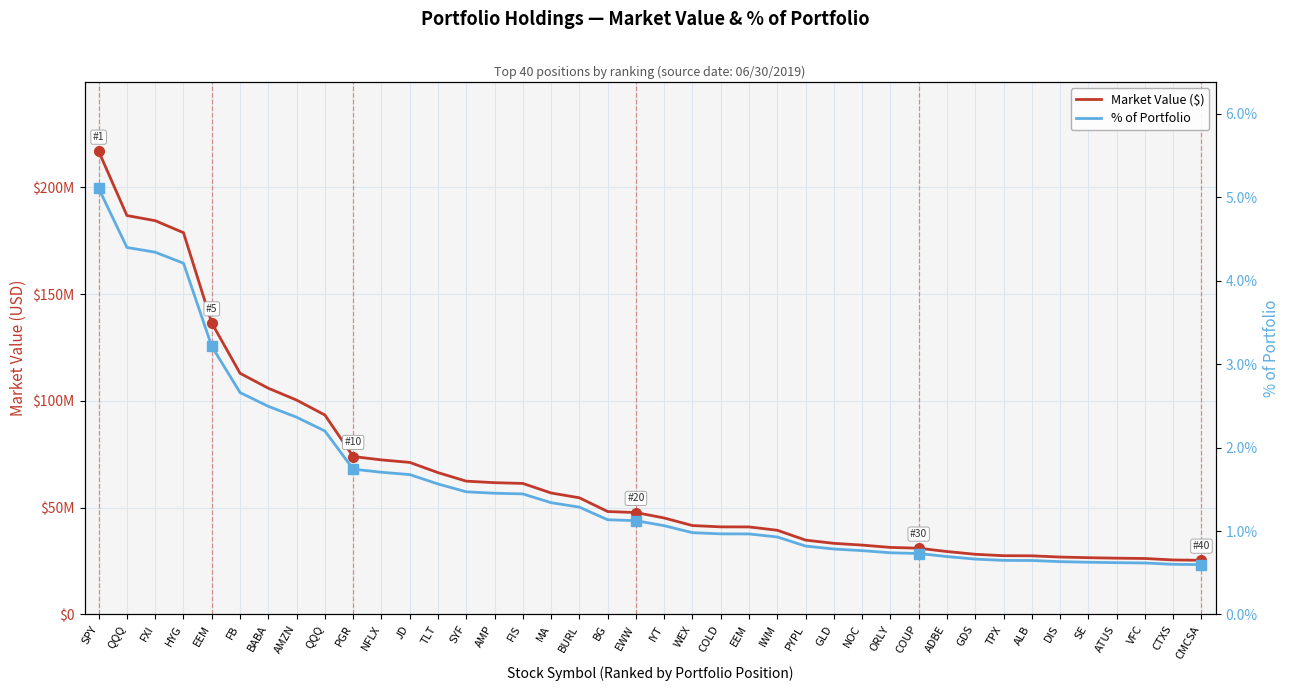

True or false: Market Value ($) and % of Portfolio intersect in this chart.

False